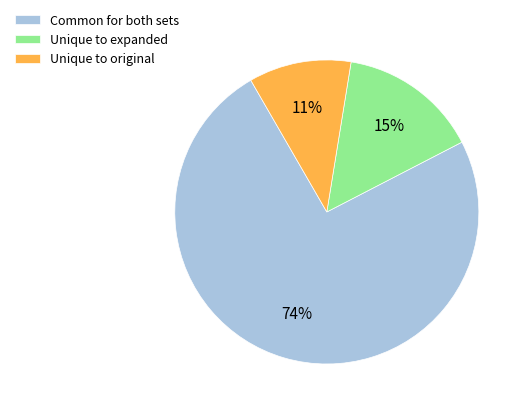

Which slice is the smallest?

Unique to original